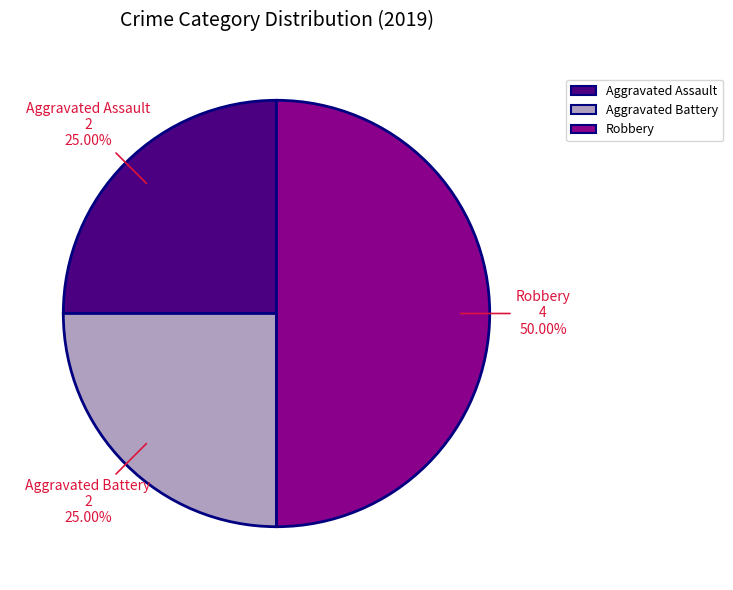

Which slice is the largest?

Robbery